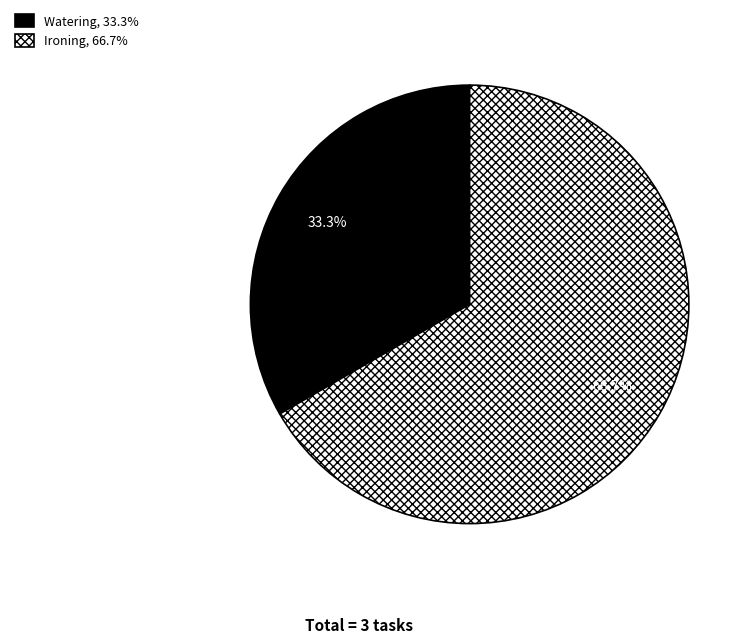

What percentage is the Ironing slice, to the nearest percent?

67%